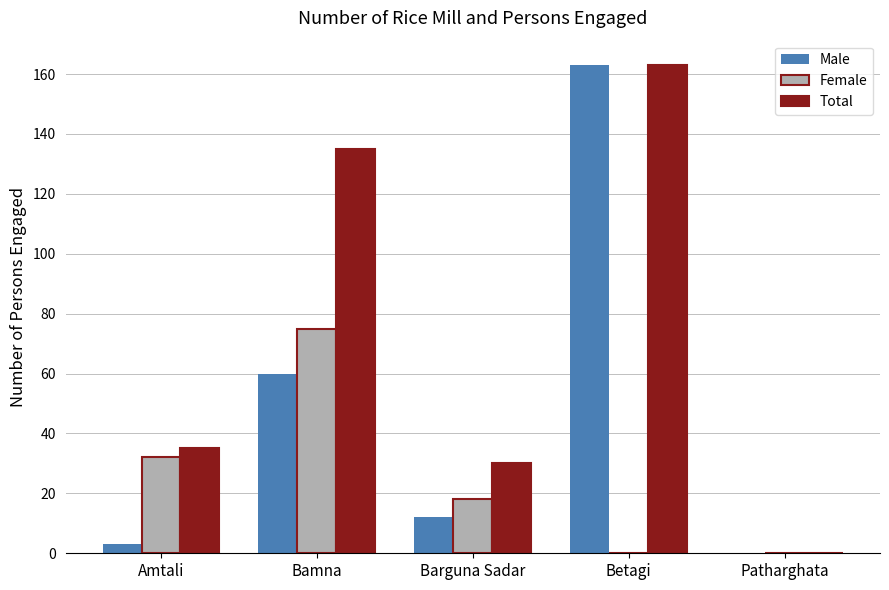

What is the difference between the Female values at Patharghata and Barguna Sadar?

18